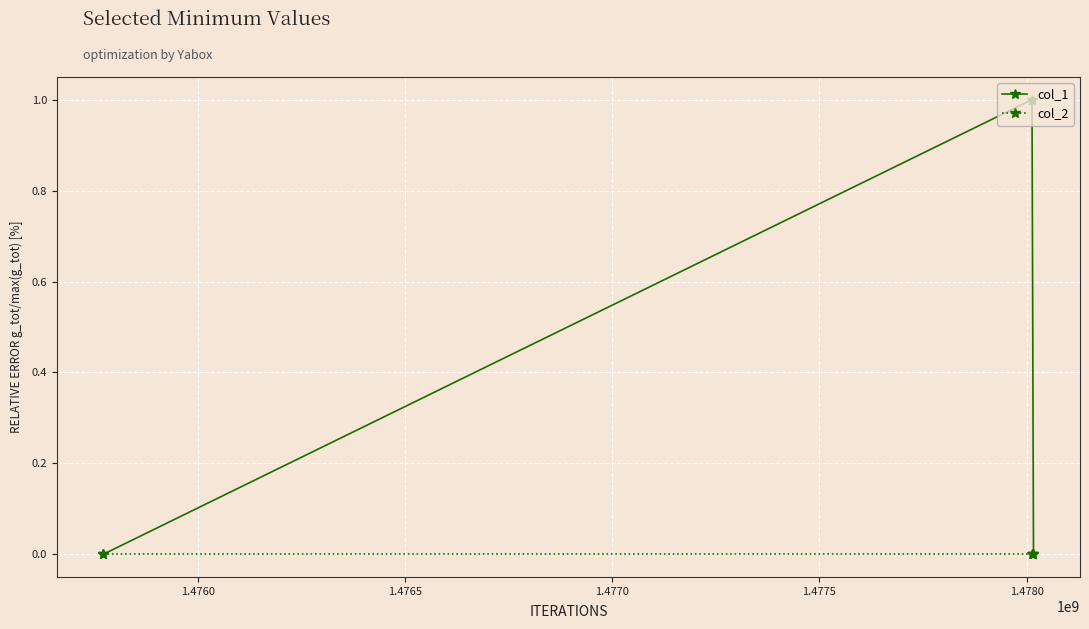

Which series has the widest spread of values?

col_1